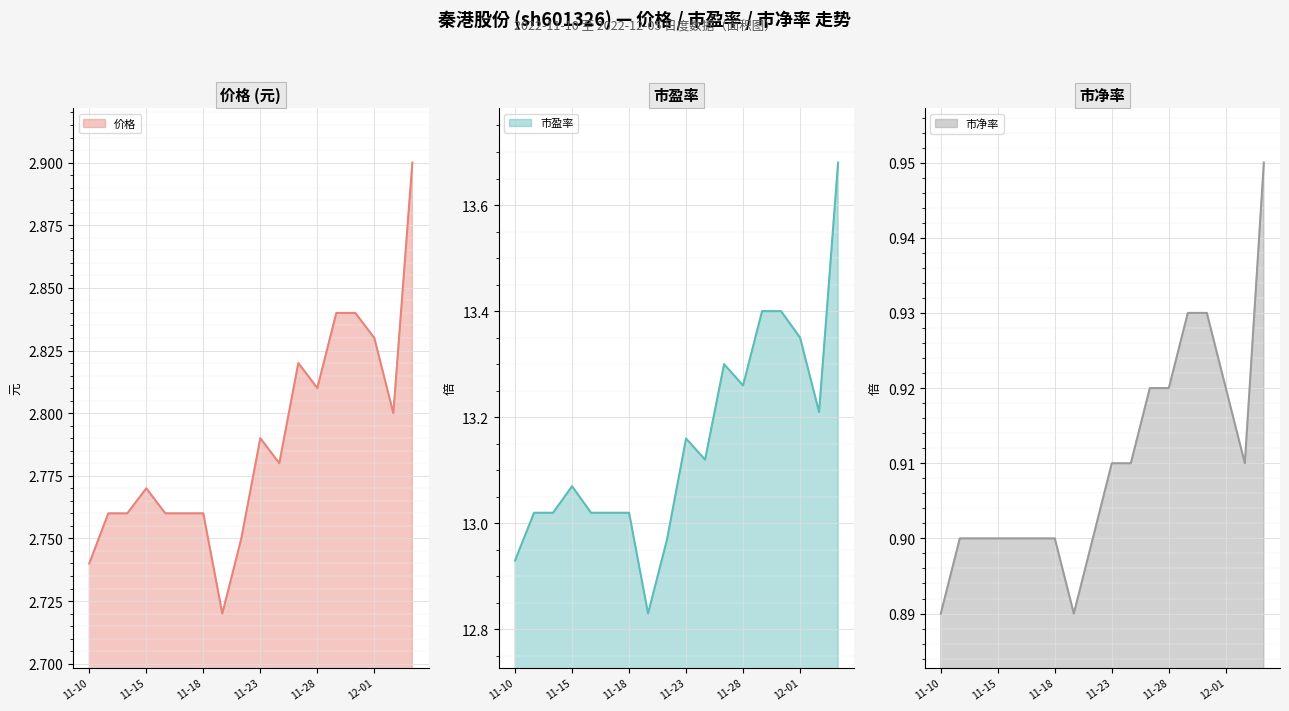

Is it true that 价格 equals 3.7 at 11-18?

False